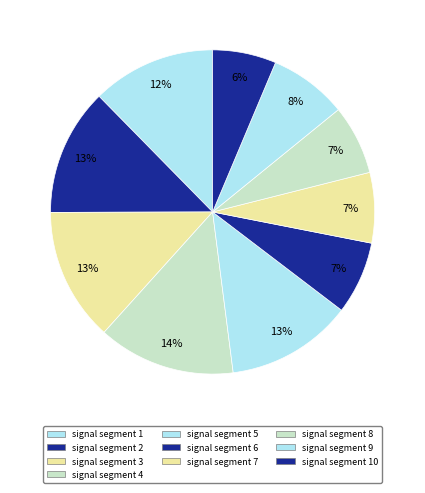

Count the number of slices in the pie.

10